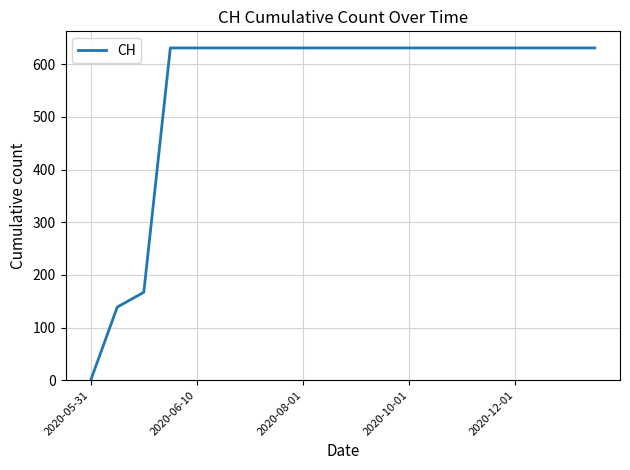

What is the average value?

552